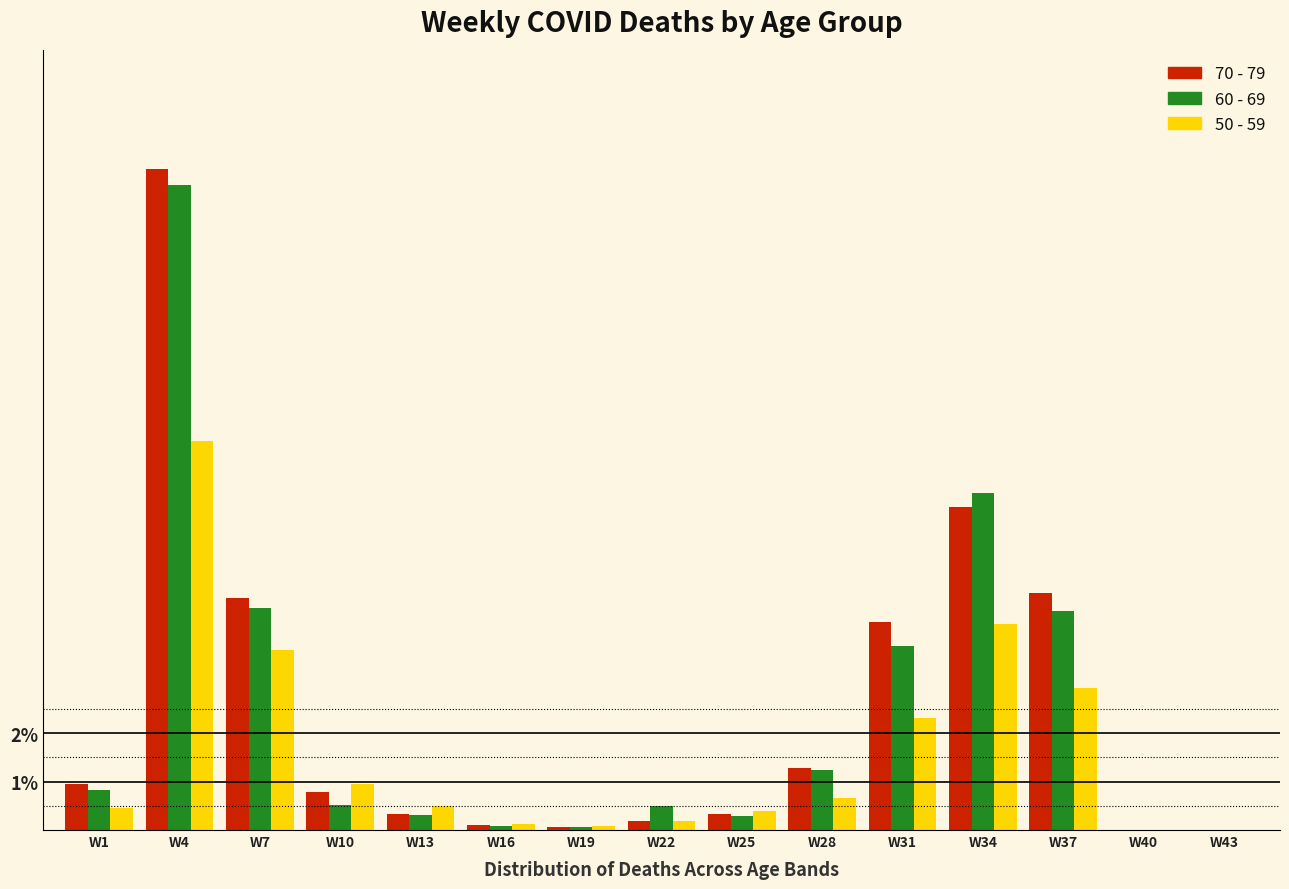

Which label corresponds to the largest value in the chart?

W4